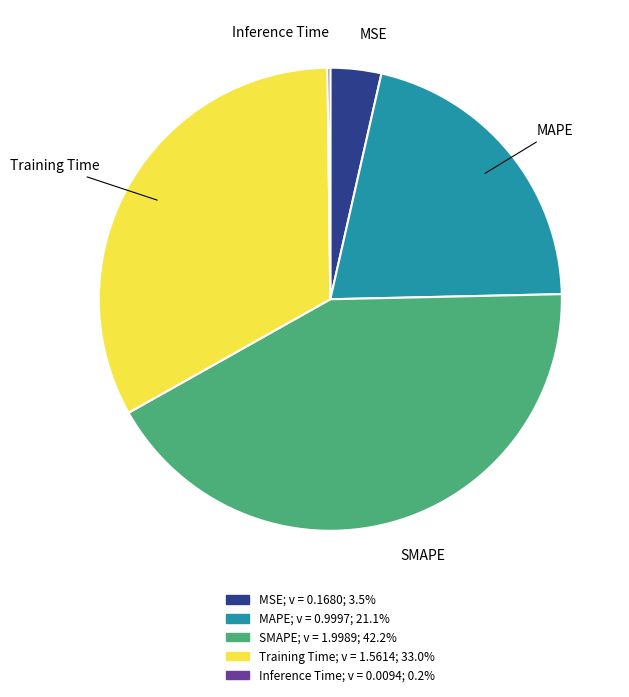

Does any single category account for the majority?

No